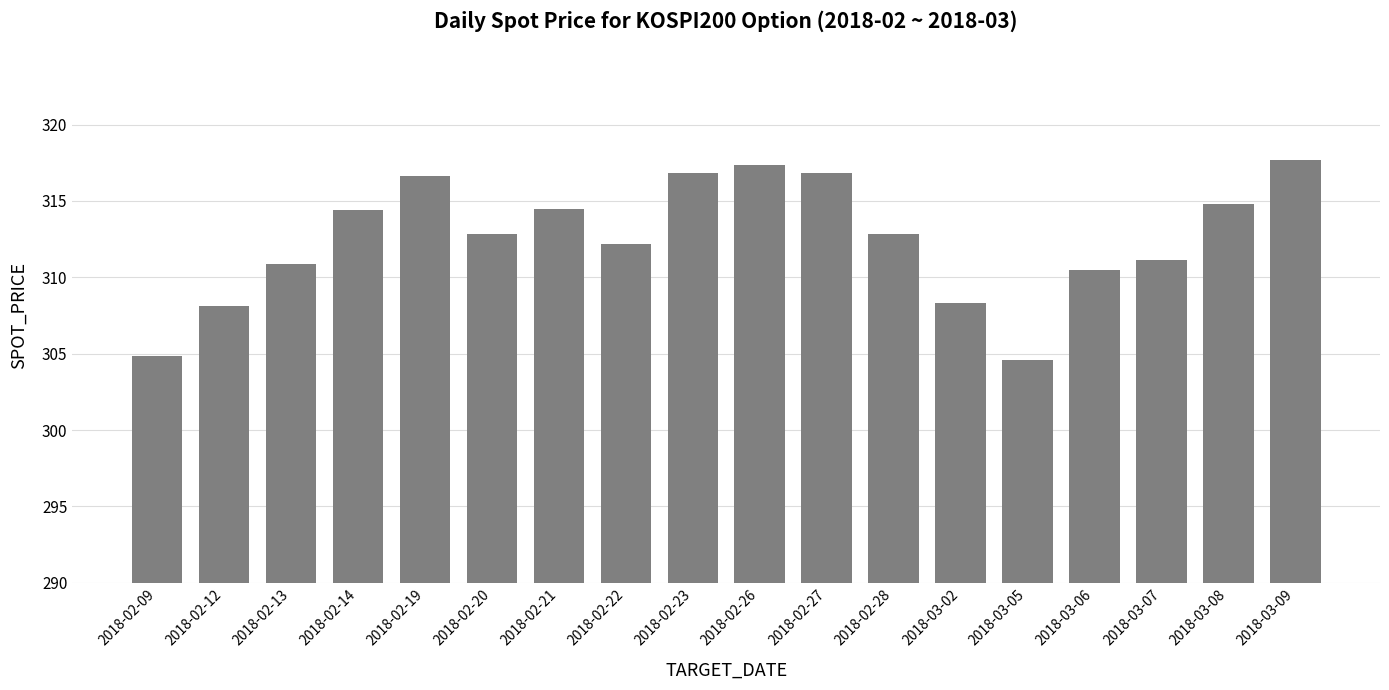

Does the chart contain any negative values?

No